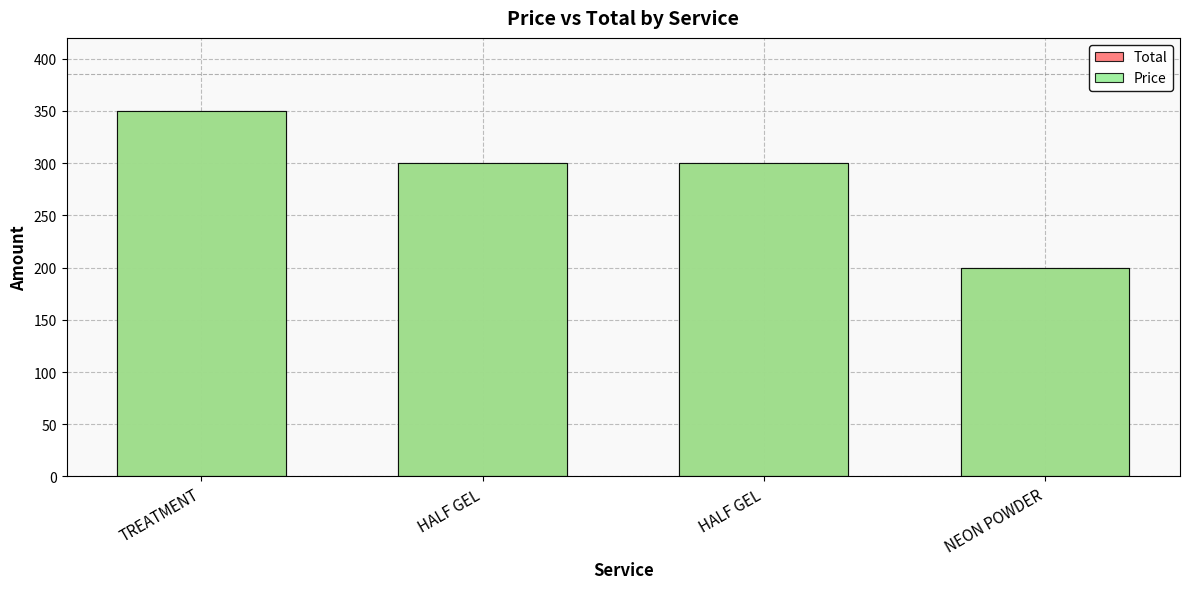

What are all the series names shown in the legend?

Total, Price